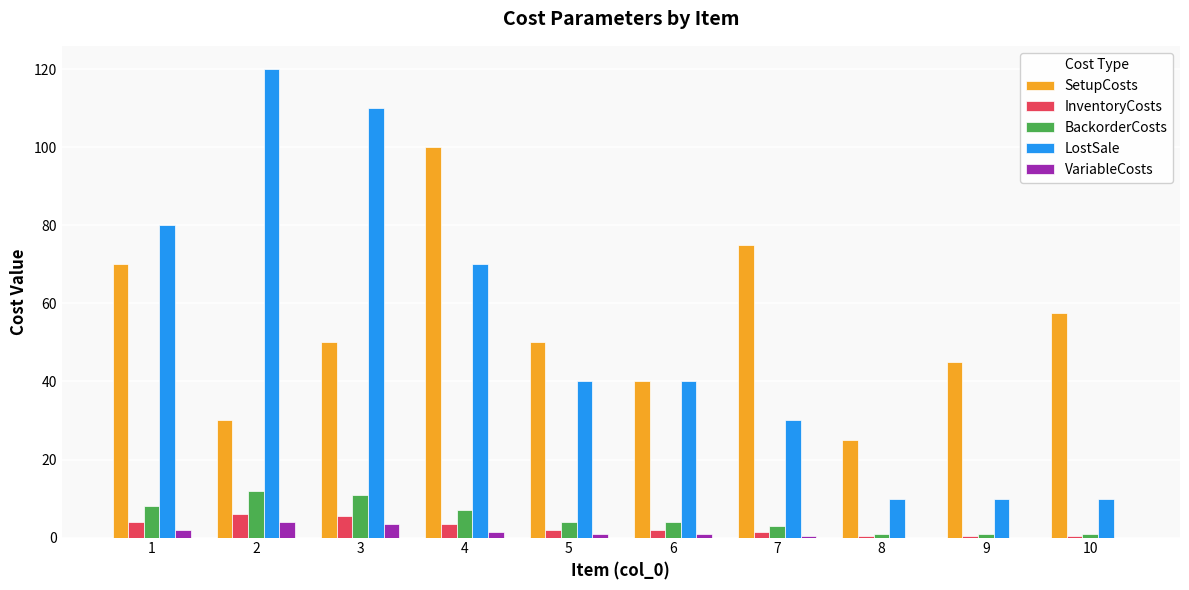

Which series has the widest spread of values?

LostSale